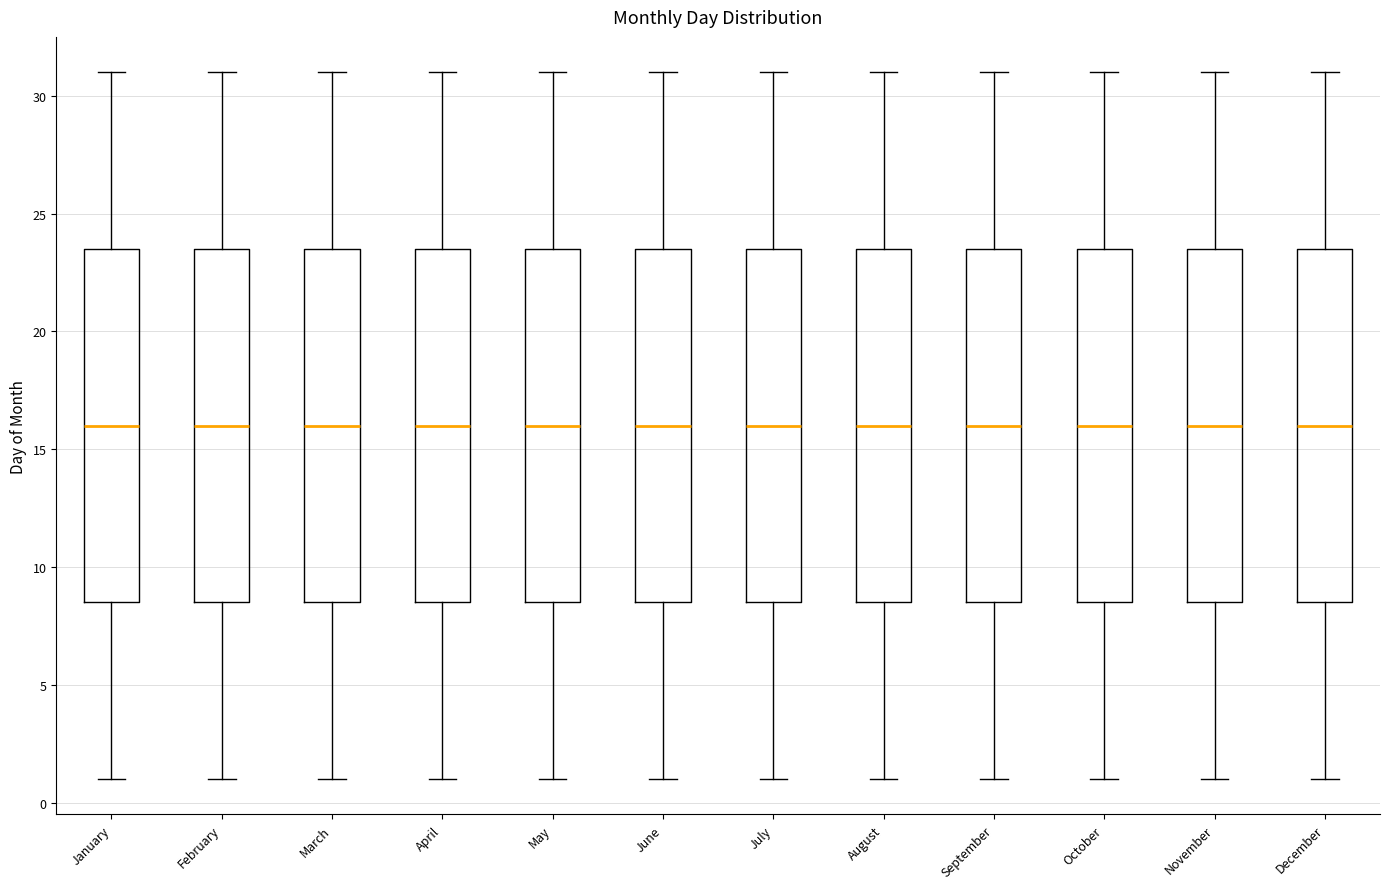

Reading left to right, read every box against the y-axis: the position of its median line, the range the box covers, and the ends of its whiskers. The values are not printed on the chart, so give them approximately, as read against the axis.

January: median 16.0, box 8.5 to 23.5, whiskers 1.0 to 31.0
February: median 16.0, box 8.5 to 23.5, whiskers 1.0 to 31.0
March: median 16.0, box 8.5 to 23.5, whiskers 1.0 to 31.0
April: median 16.0, box 8.5 to 23.5, whiskers 1.0 to 31.0
May: median 16.0, box 8.5 to 23.5, whiskers 1.0 to 31.0
June: median 16.0, box 8.5 to 23.5, whiskers 1.0 to 31.0
July: median 16.0, box 8.5 to 23.5, whiskers 1.0 to 31.0
August: median 16.0, box 8.5 to 23.5, whiskers 1.0 to 31.0
September: median 16.0, box 8.5 to 23.5, whiskers 1.0 to 31.0
October: median 16.0, box 8.5 to 23.5, whiskers 1.0 to 31.0
November: median 16.0, box 8.5 to 23.5, whiskers 1.0 to 31.0
December: median 16.0, box 8.5 to 23.5, whiskers 1.0 to 31.0